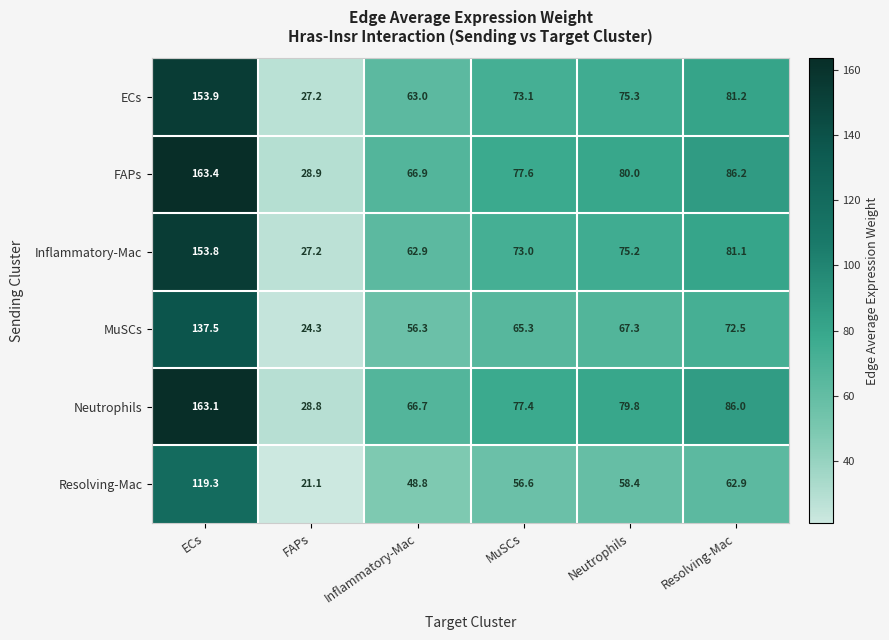

At which category does the chart reach its minimum across all series?

FAPs